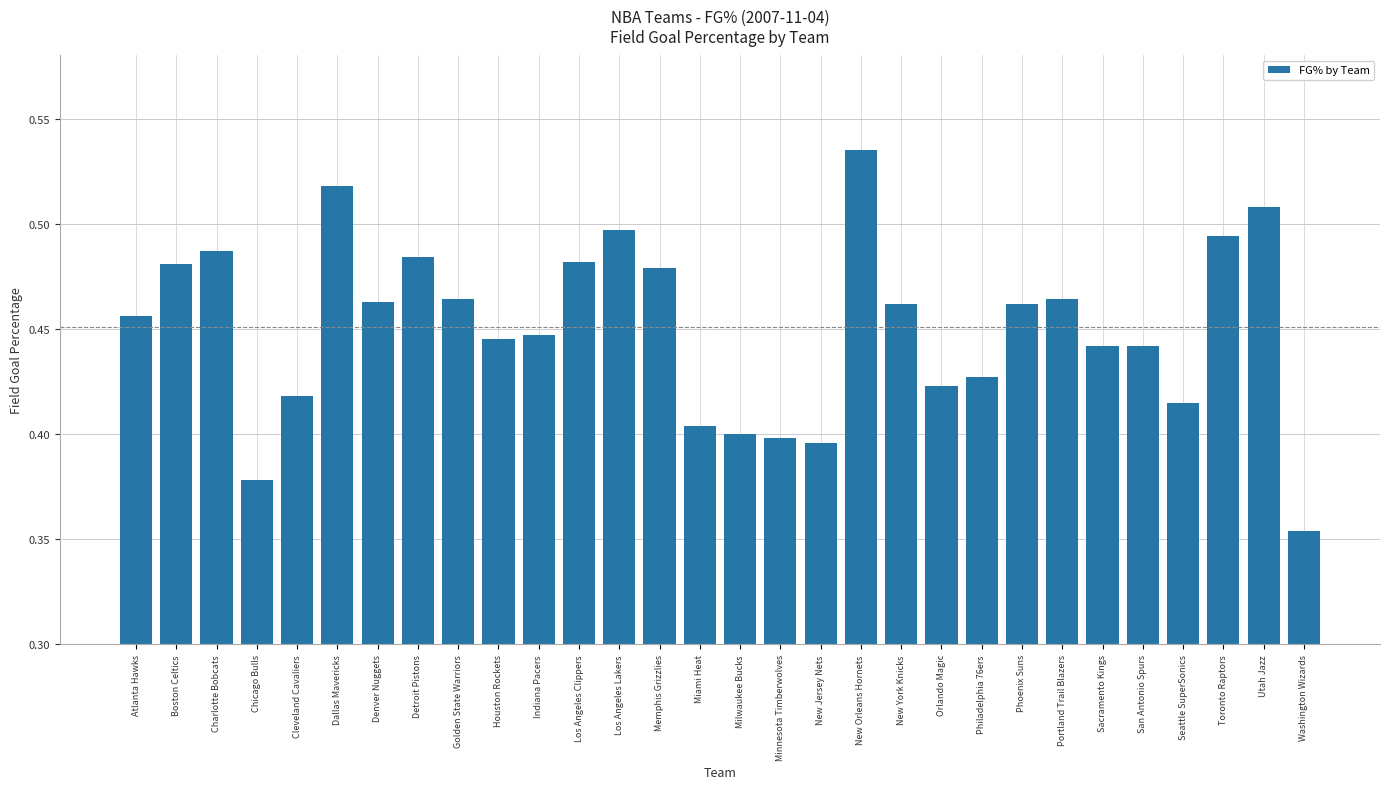

What is the change in value from Minnesota Timberwolves to New York Knicks?

+0.1